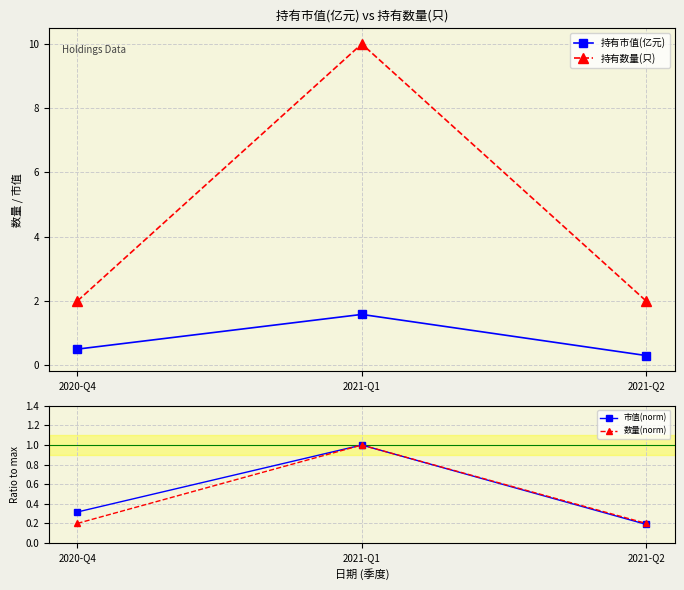

How many series are shown in this chart?

4